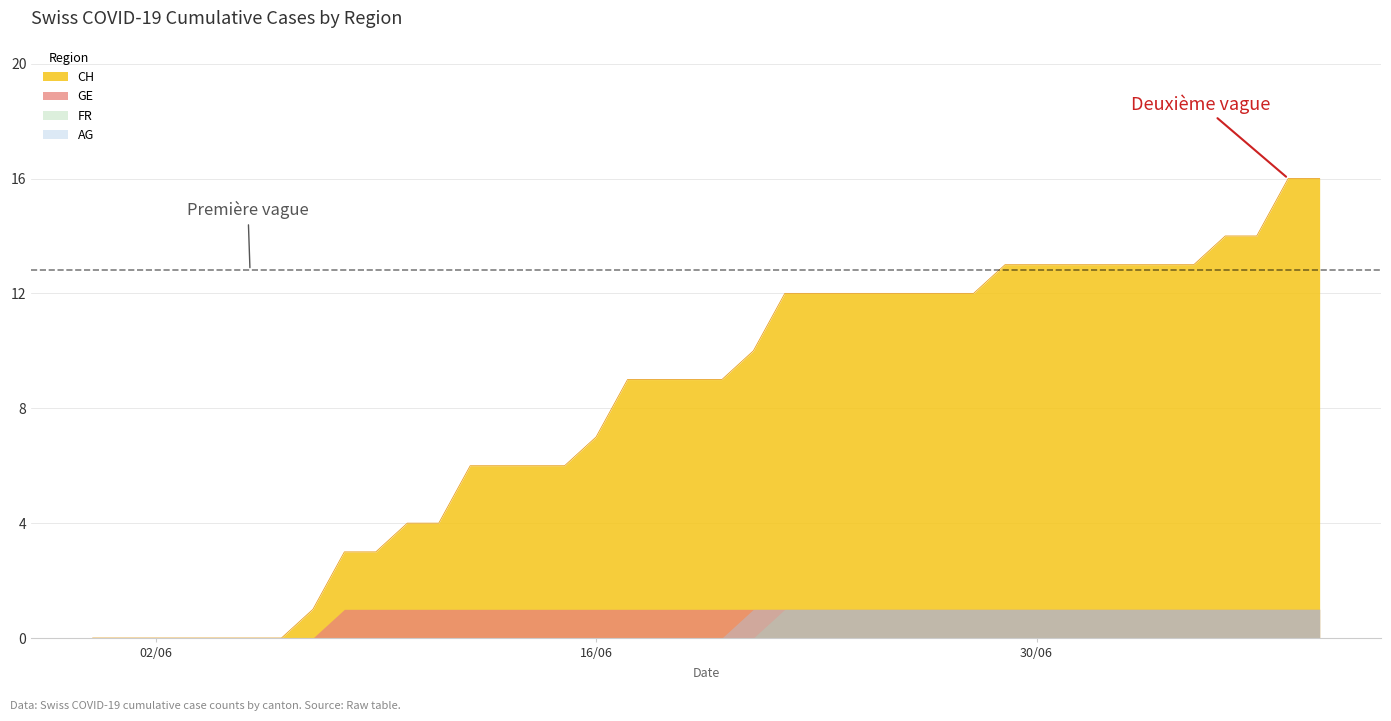

What is the maximum value for CH?

16